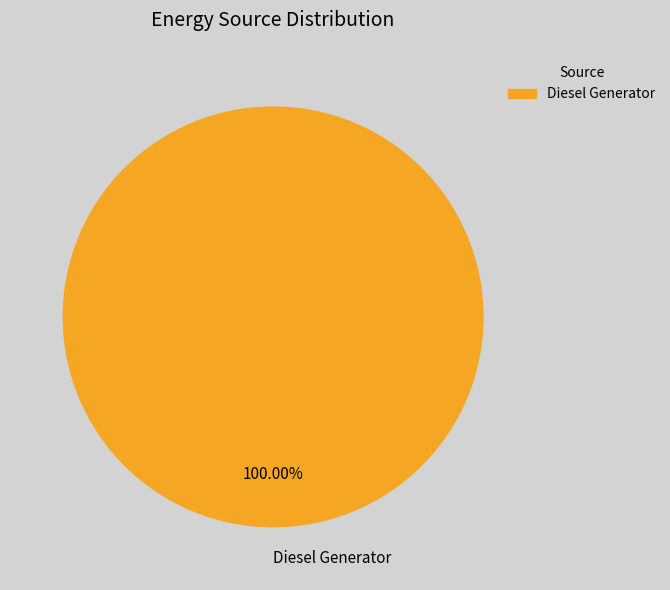

What is the majority slice?

Diesel Generator